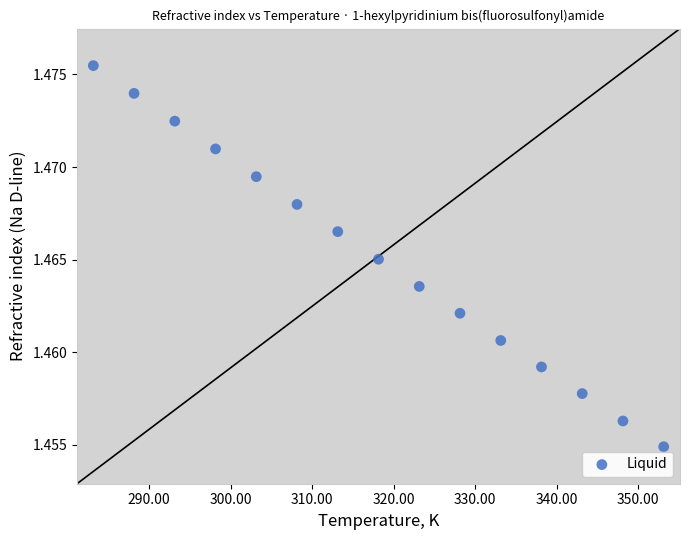

What is the range of X values (max minus min)?

70.0